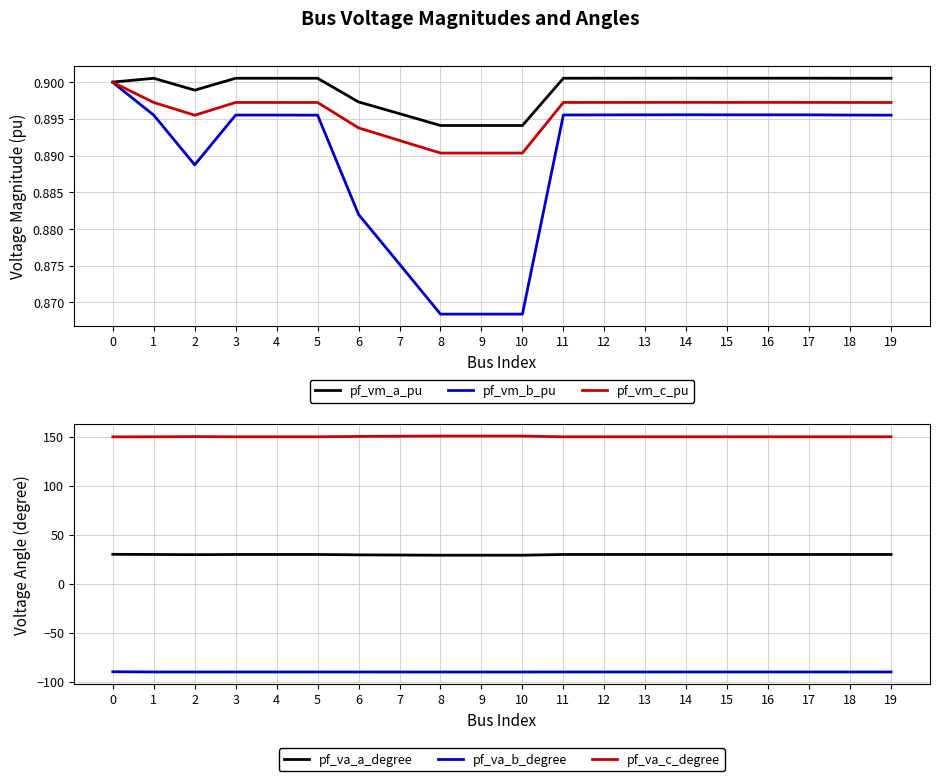

What is the minimum value for pf_va_c_degree?

150.0